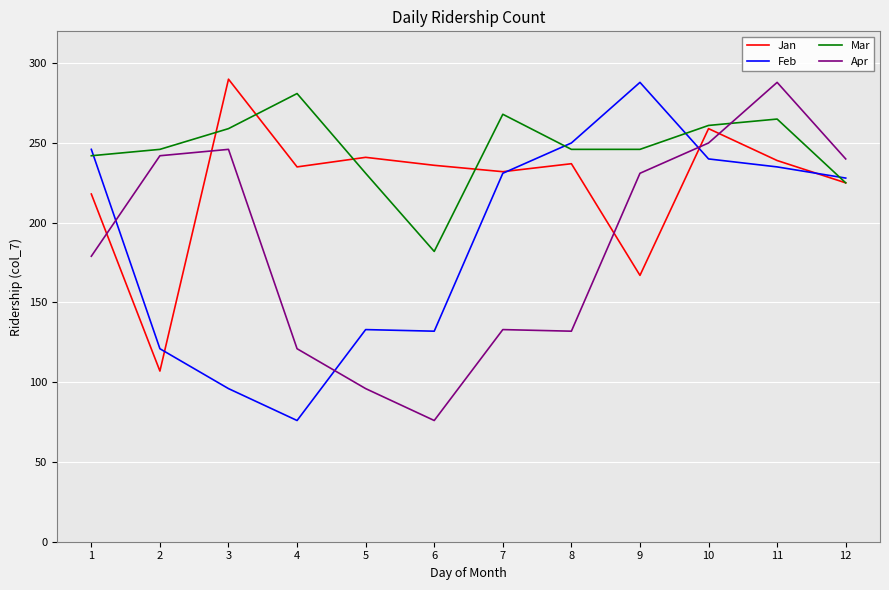

Does the chart have visible grid lines?

Yes